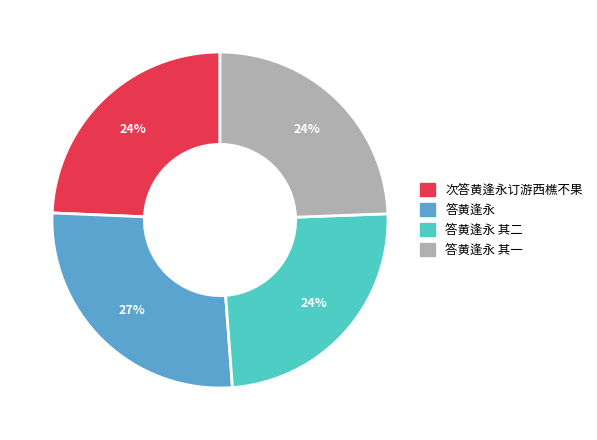

Count the number of slices in the pie.

4